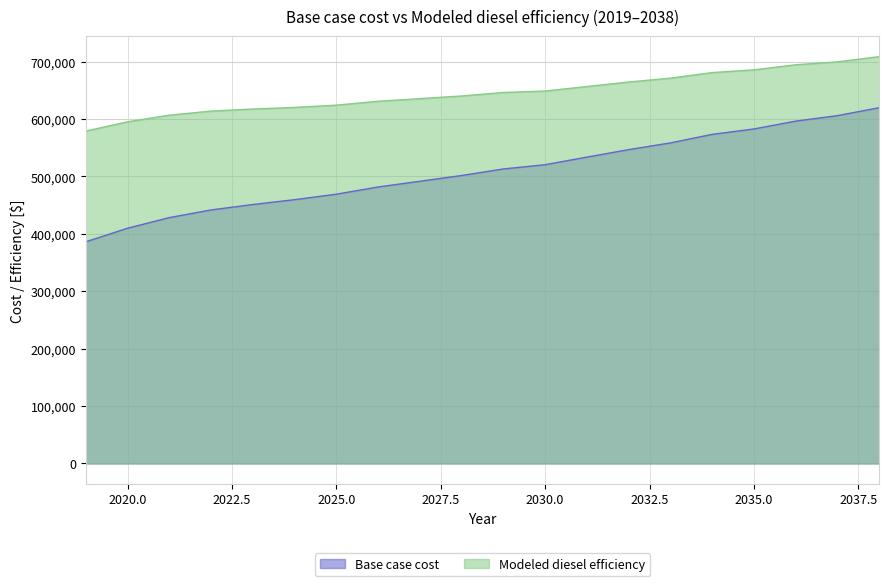

The Base case cost series shows 520358.0 at 2030.0. True or false?

True